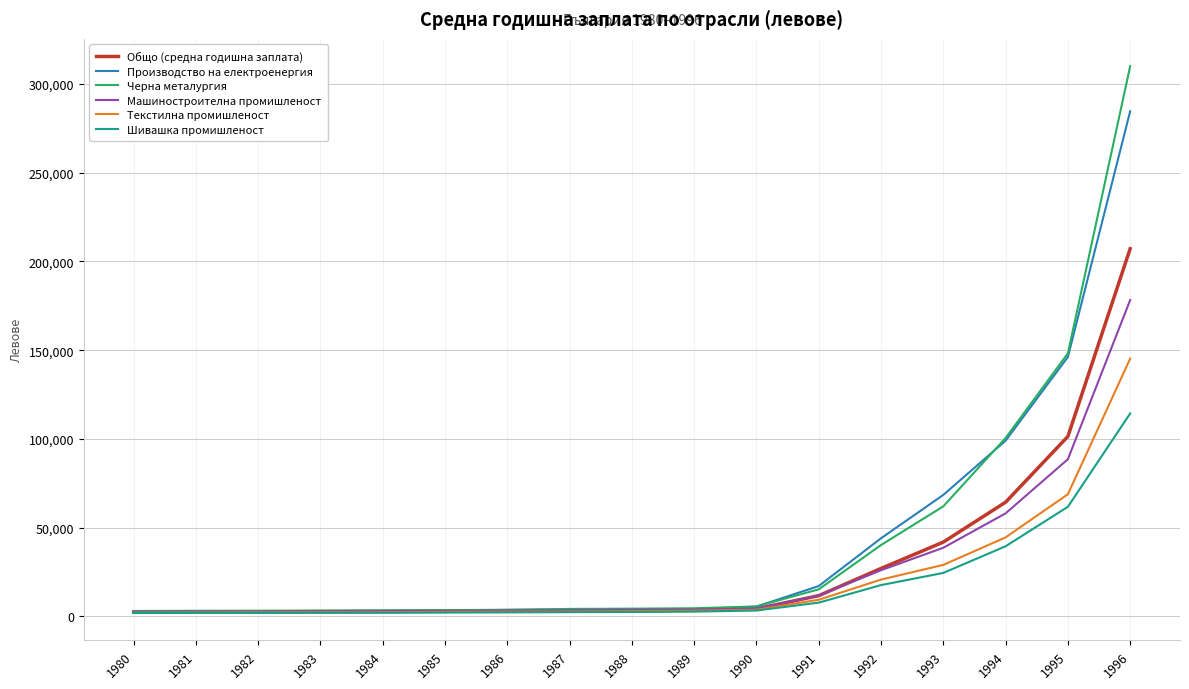

How many series are shown in this chart?

6